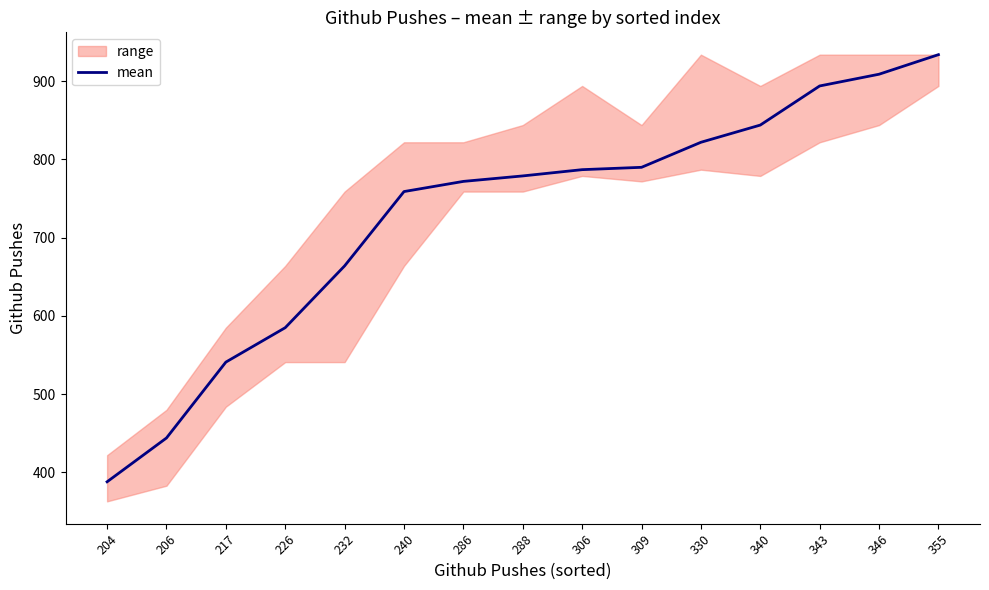

List the labels in order of value, largest first.

355, 346, 343, 340, 330, 309, 306, 288, 286, 240, 232, 226, 217, 206, 204